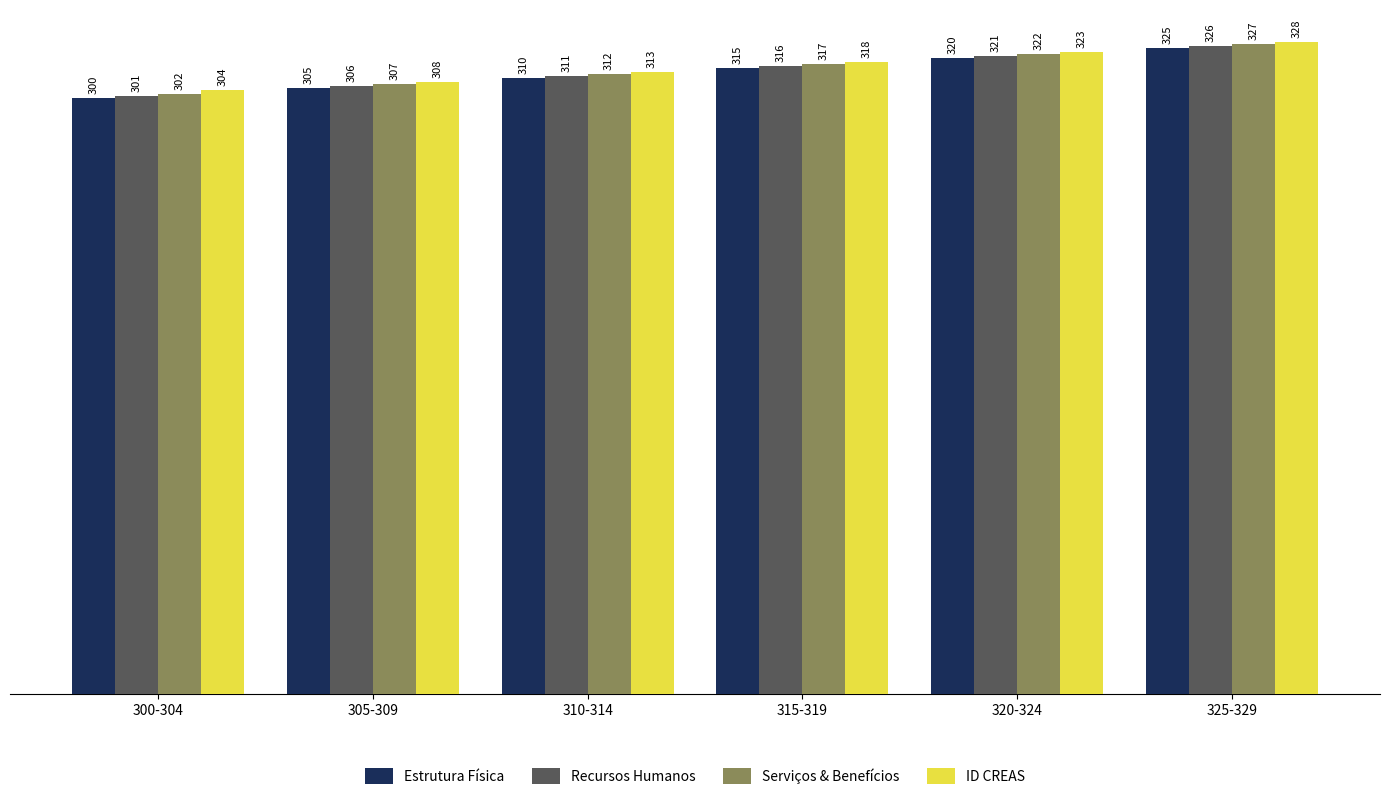

The Estrutura Física series shows 438 at 310-314. True or false?

False